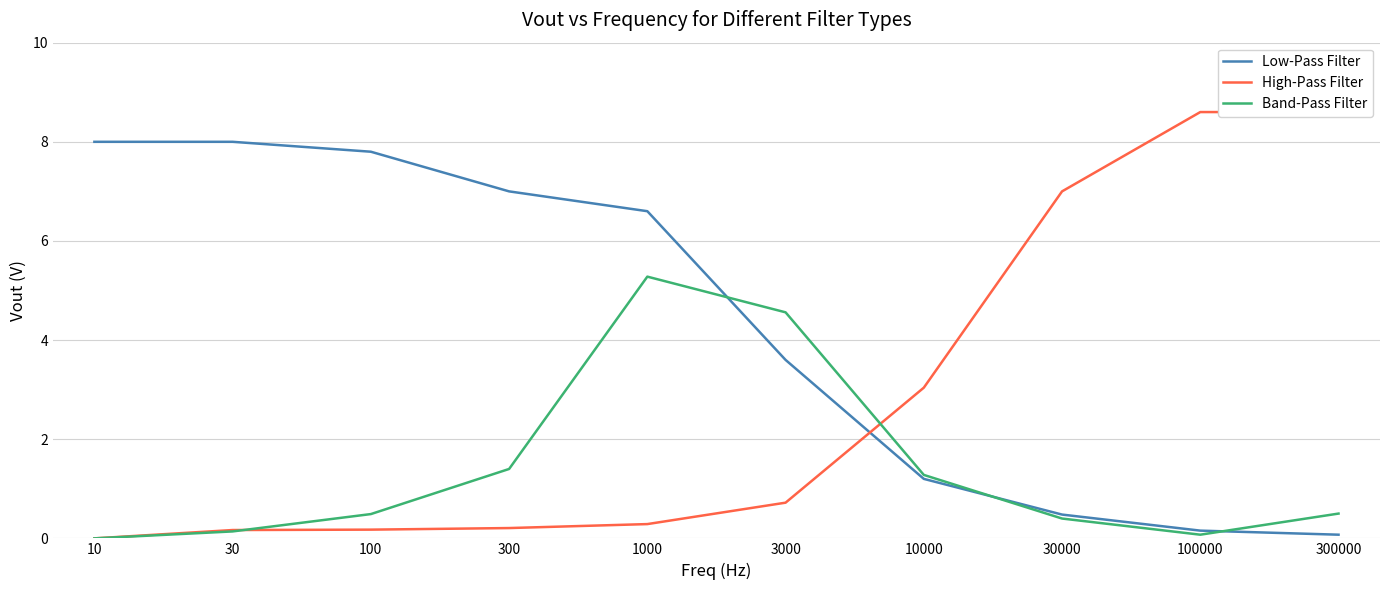

How many lines are shown in the chart?

3